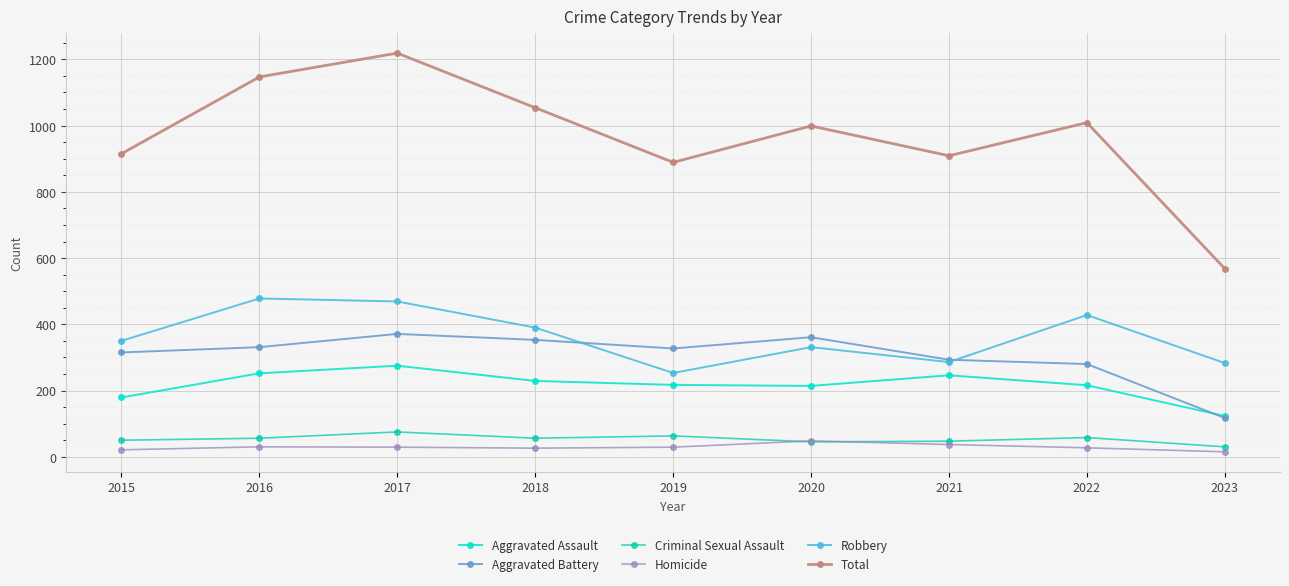

True or false: Total and Aggravated Battery cross at least once.

False